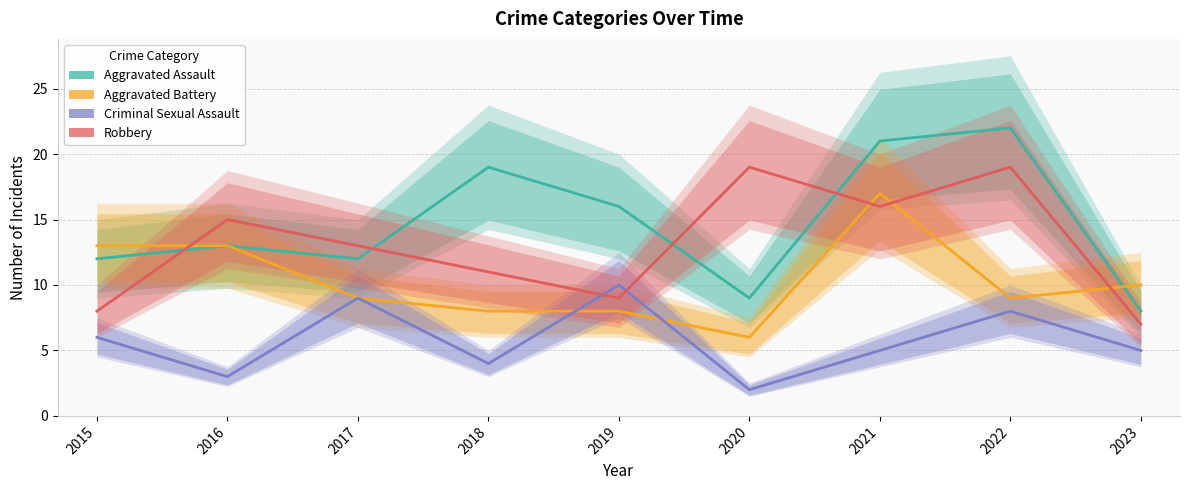

At which category does Aggravated Battery reach its first local valley?

2020